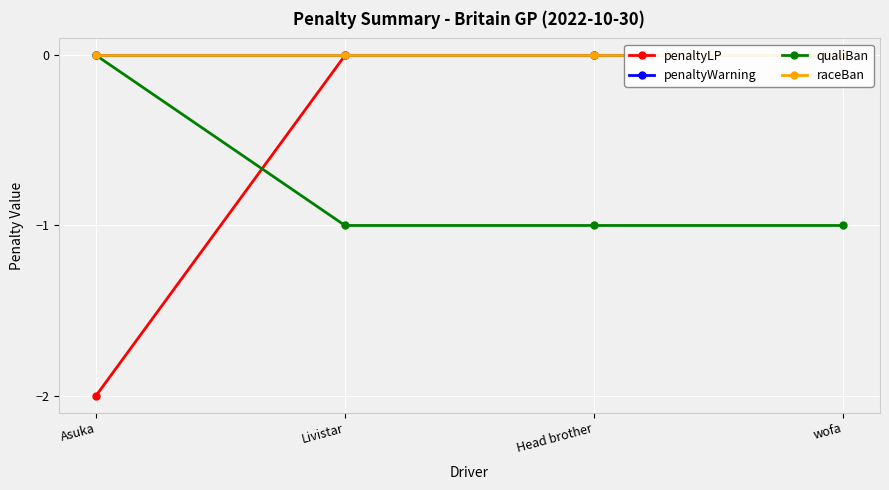

True or false: penaltyWarning and qualiBan intersect in this chart.

False